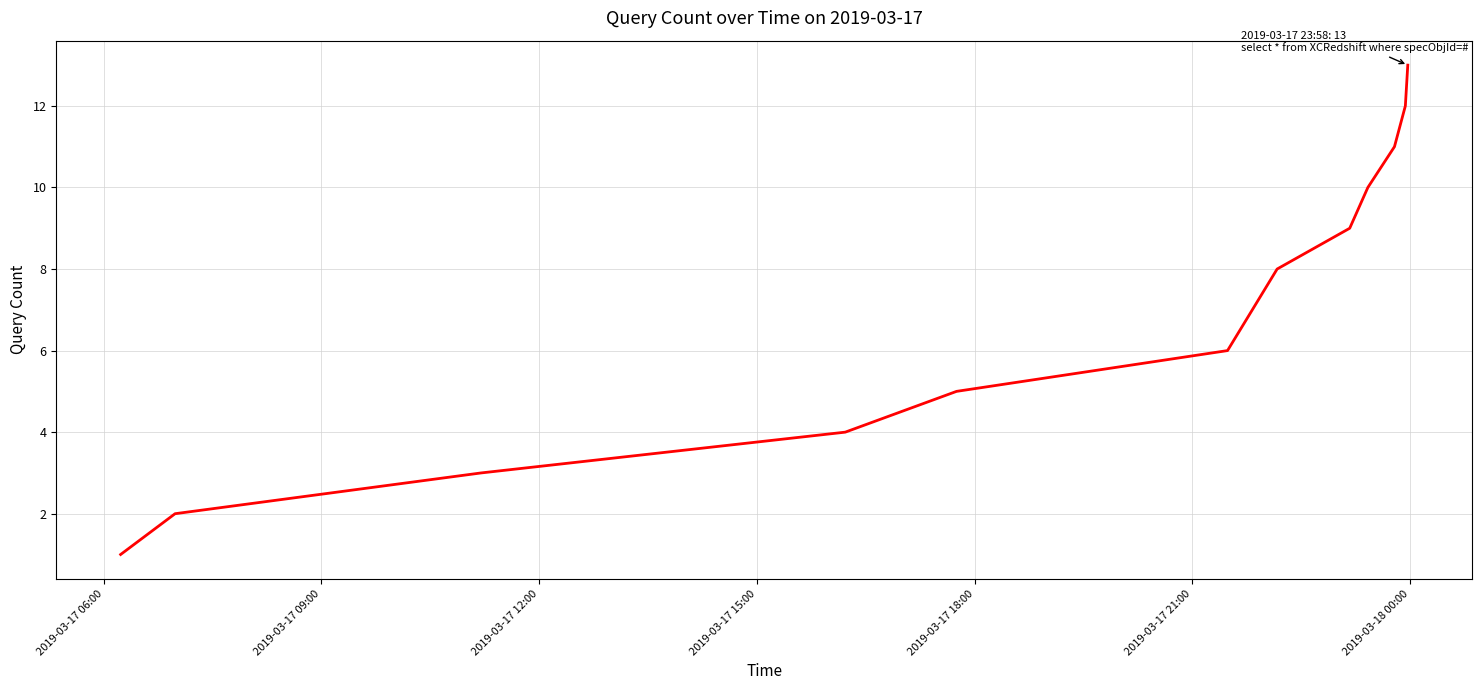

What is the sum of all values?

84